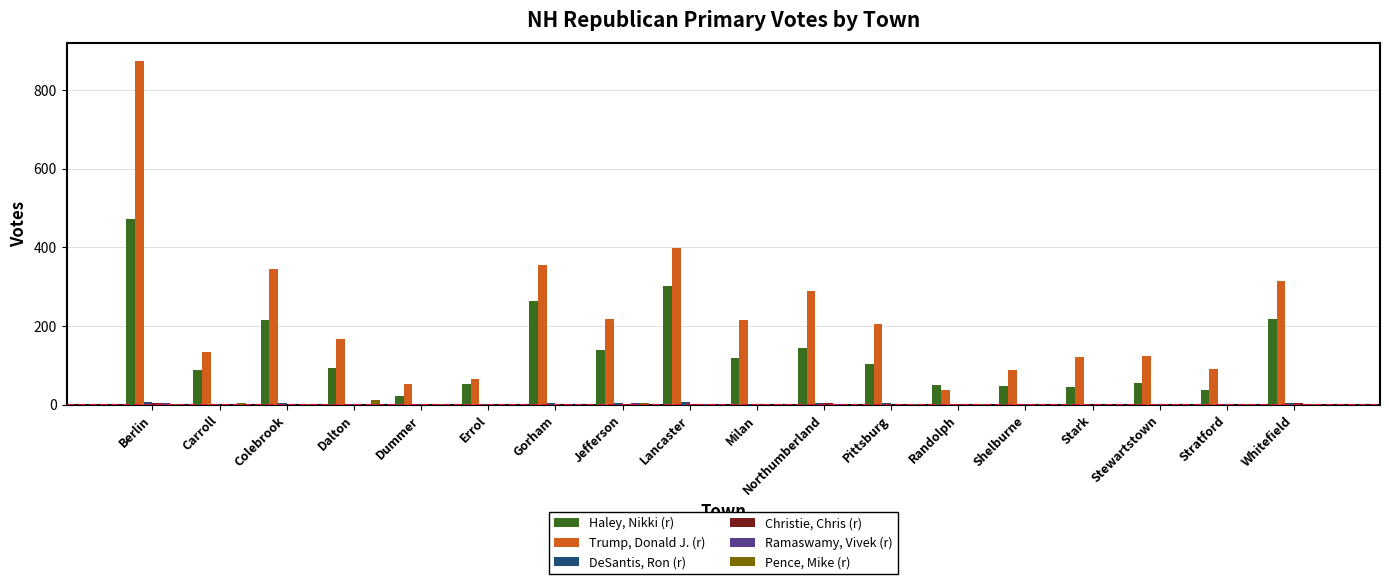

Which series has the largest total across all categories?

Trump, Donald J. (r)